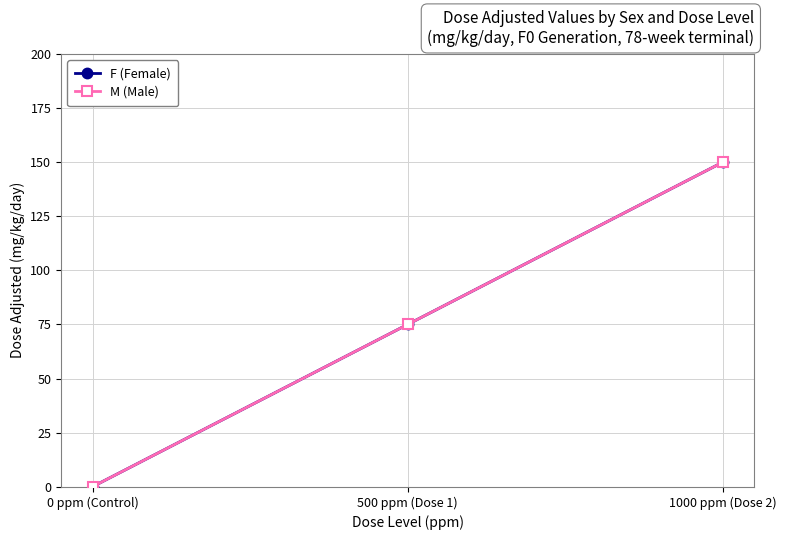

Is this an area chart (filled region under the line)?

No